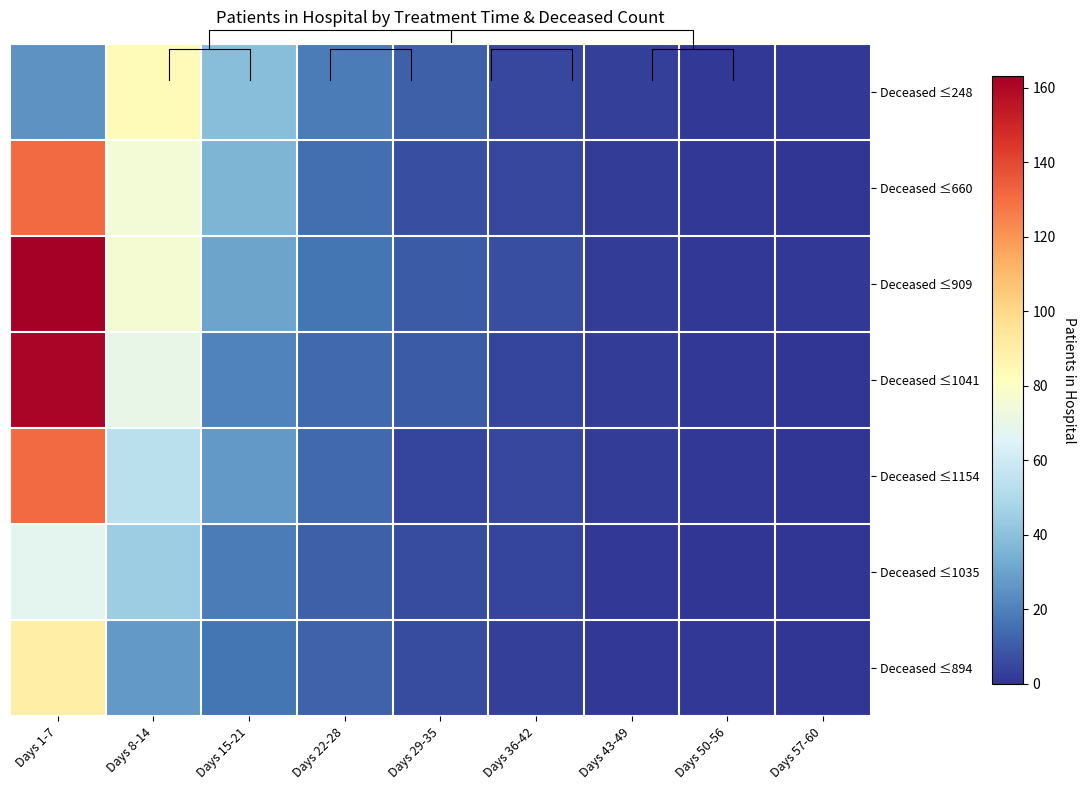

Which series changed the most between Days 1-7 and Days 29-35?

Deceased ≤909